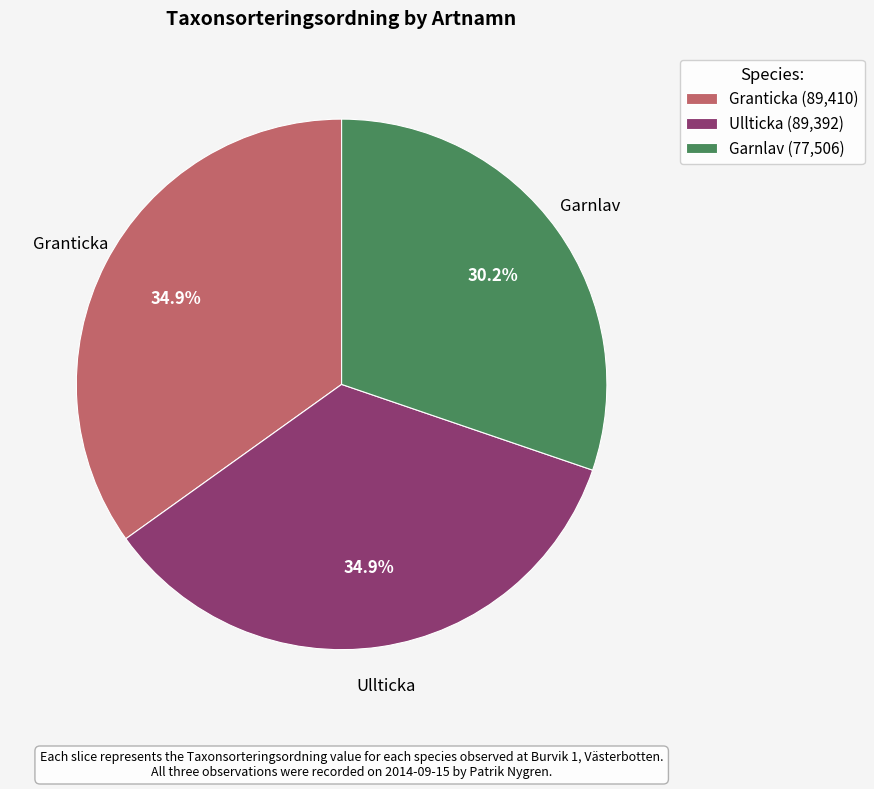

To the nearest percent, what percentage of the pie is Garnlav?

30%